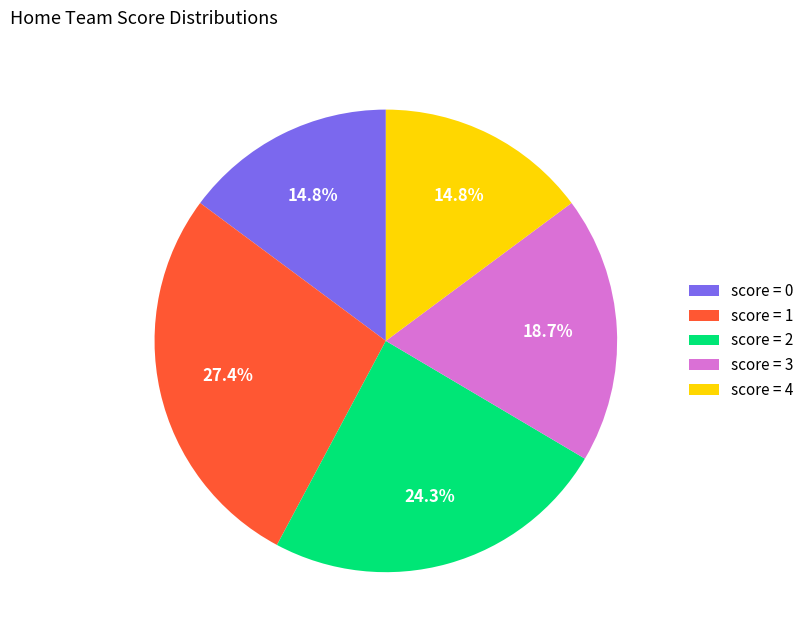

How many segments does this pie chart have?

5